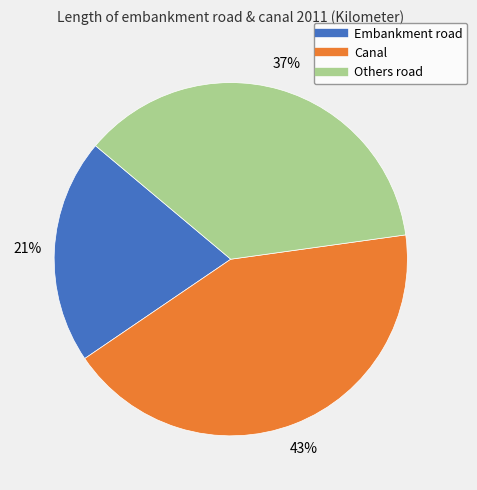

Rank the categories by value from lowest to highest.

Embankment road, Others road, Canal